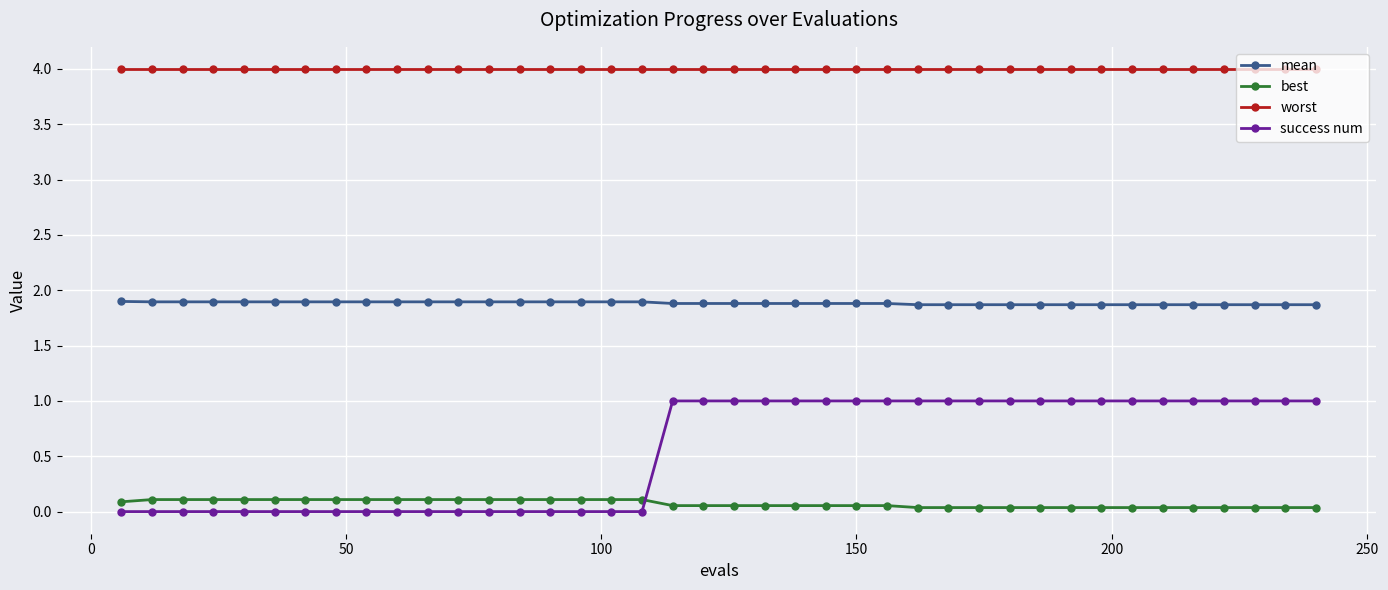

At how many categories does at least one series exceed 2?

40